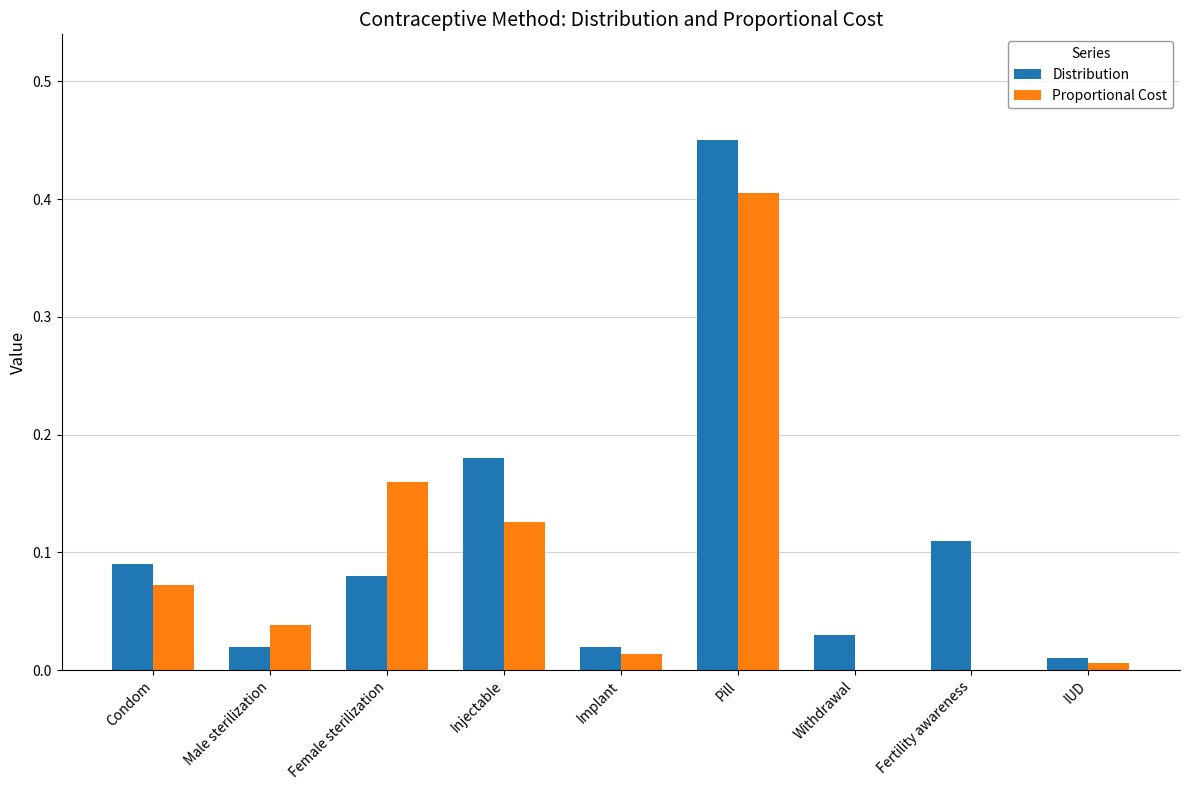

Is it true that Proportional Cost equals 0.1 at Female sterilization?

False